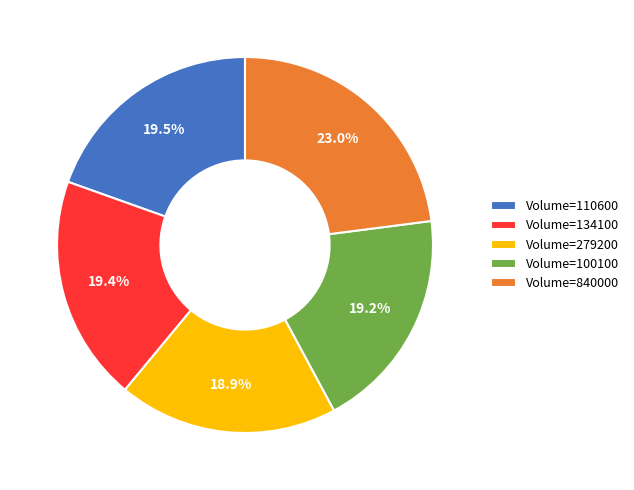

Is Volume=840000 the majority of the pie?

No